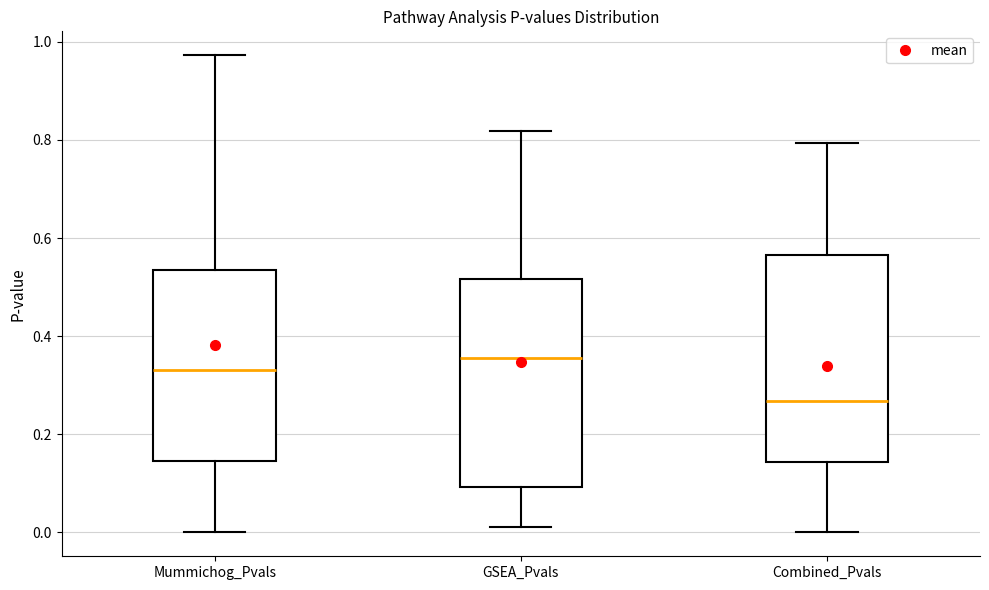

Which box has the highest median line?

GSEA_Pvals